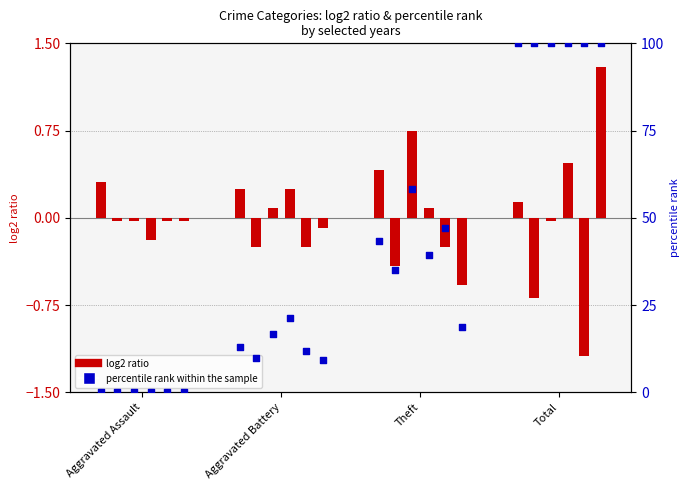

What is the total value across all series at Theft?

241.9